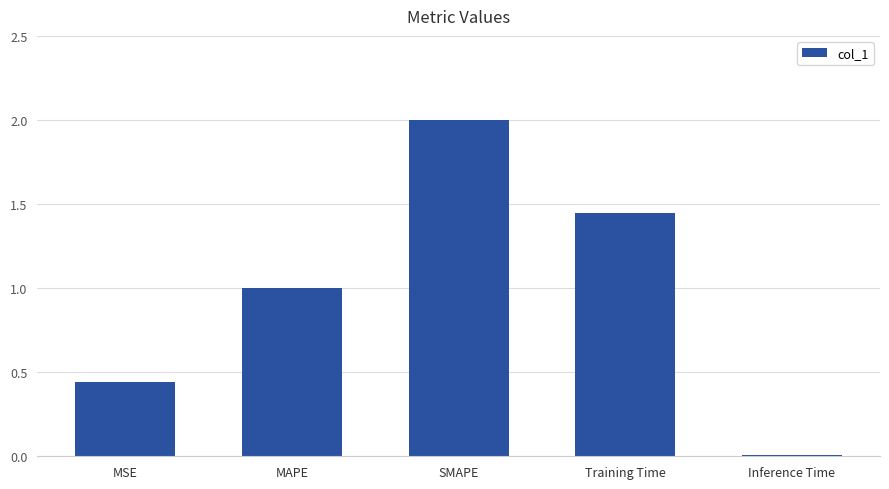

Between MAPE and Training Time, which is larger?

Training Time